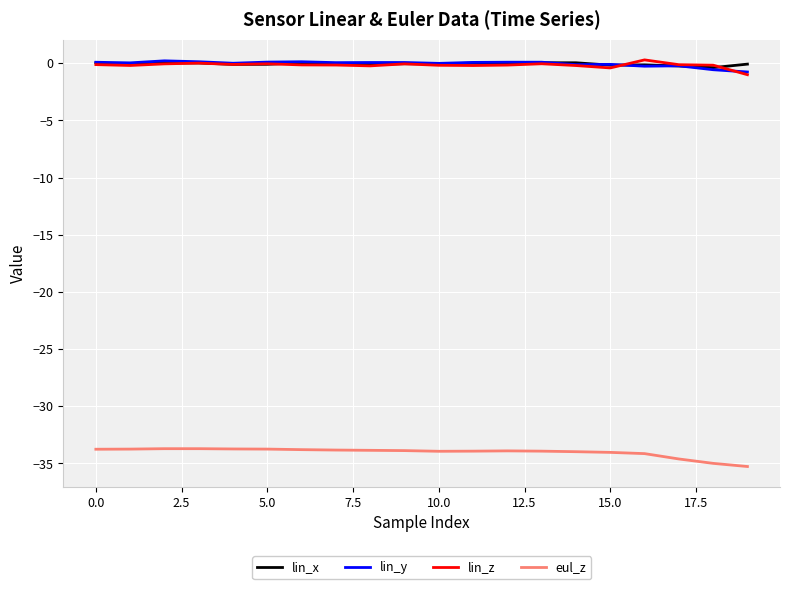

What is the minimum value for lin_y?

-0.8